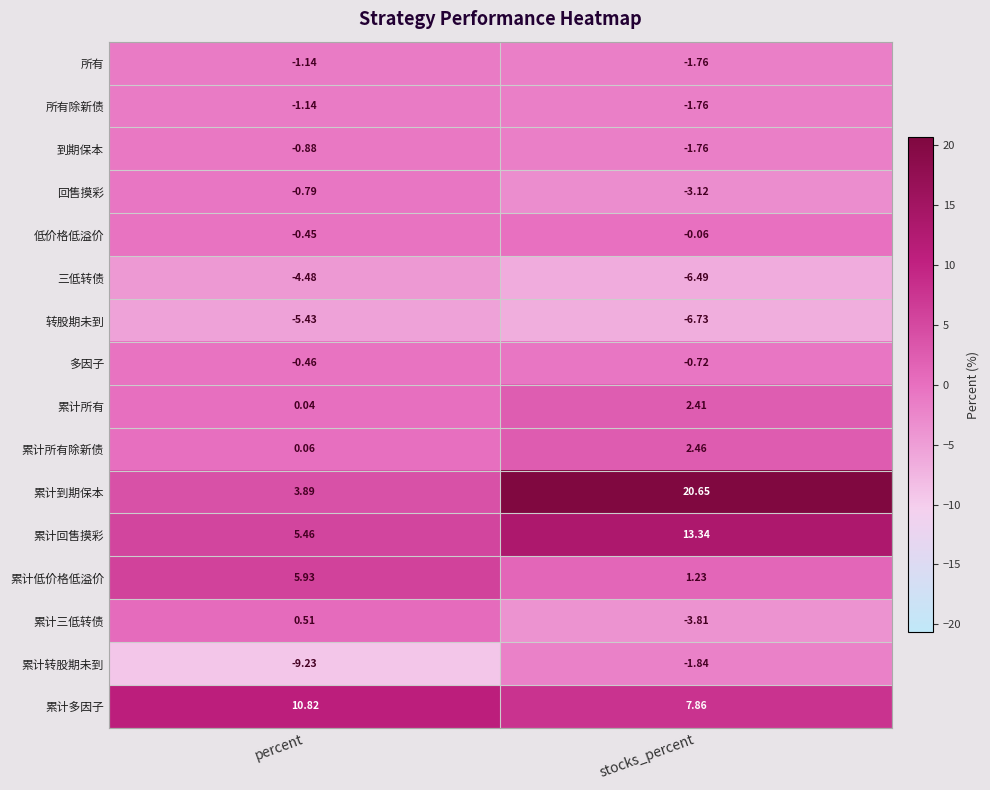

Where is 低价格低溢价 nearest to the value 0?

stocks_percent